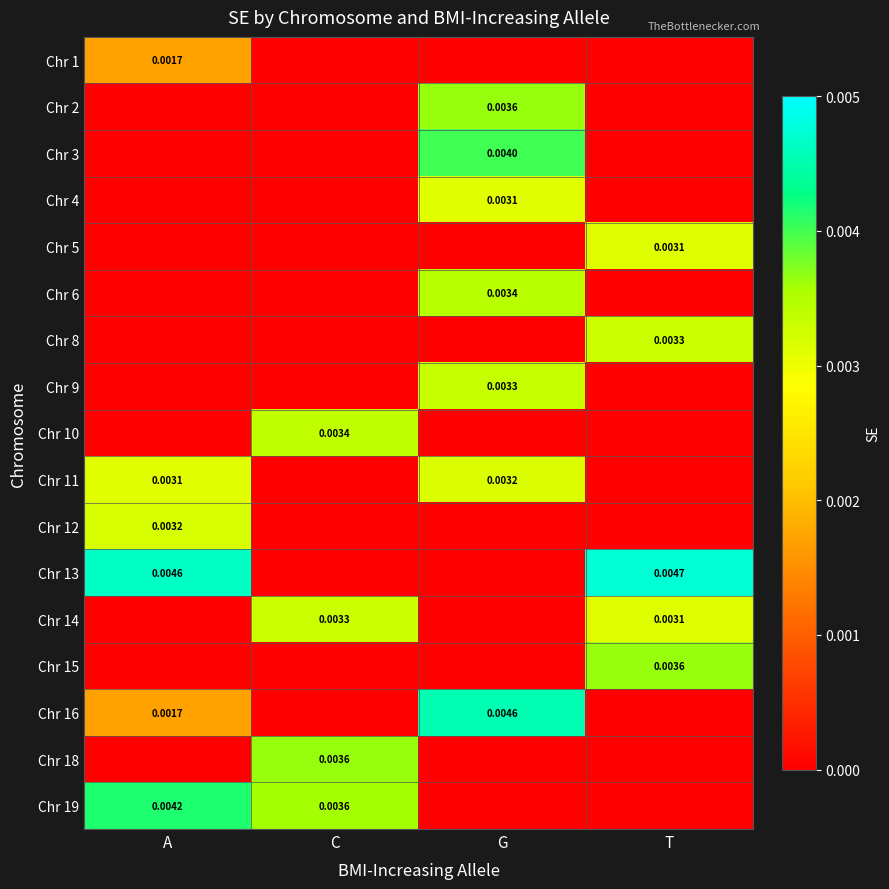

Rank the series by their maximum value, from highest to lowest.

Chr 13, Chr 16, Chr 19, Chr 3, Chr 2, Chr 18, Chr 15, Chr 6, Chr 10, Chr 9, Chr 14, Chr 8, Chr 12, Chr 11, Chr 5, Chr 4, Chr 1